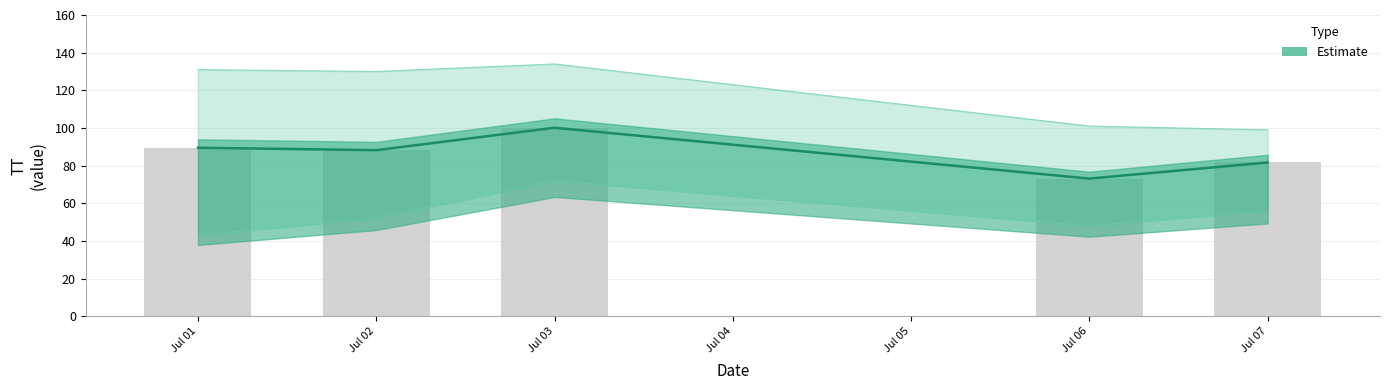

The chart shows a value of 159.7 at Jul 03. True or false?

False